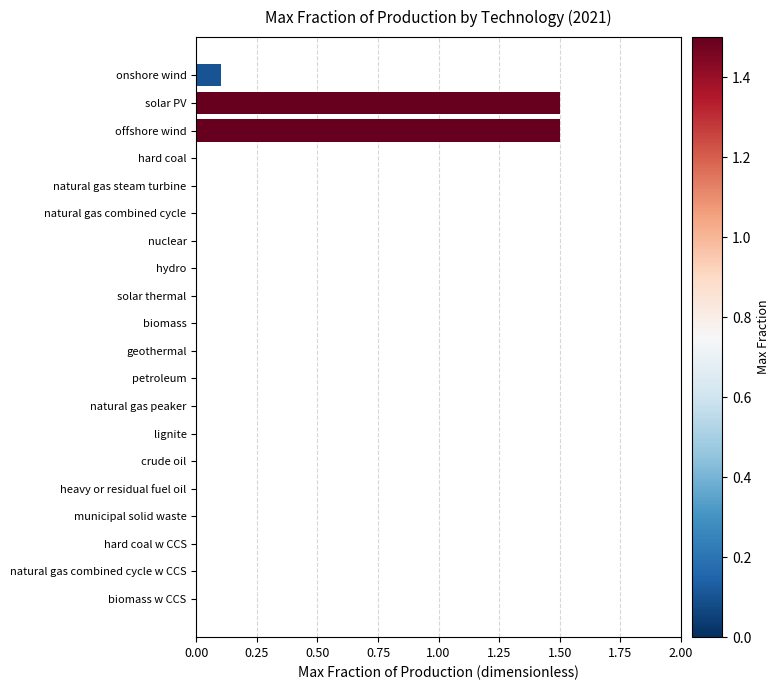

What is the greatest value displayed?

1.5